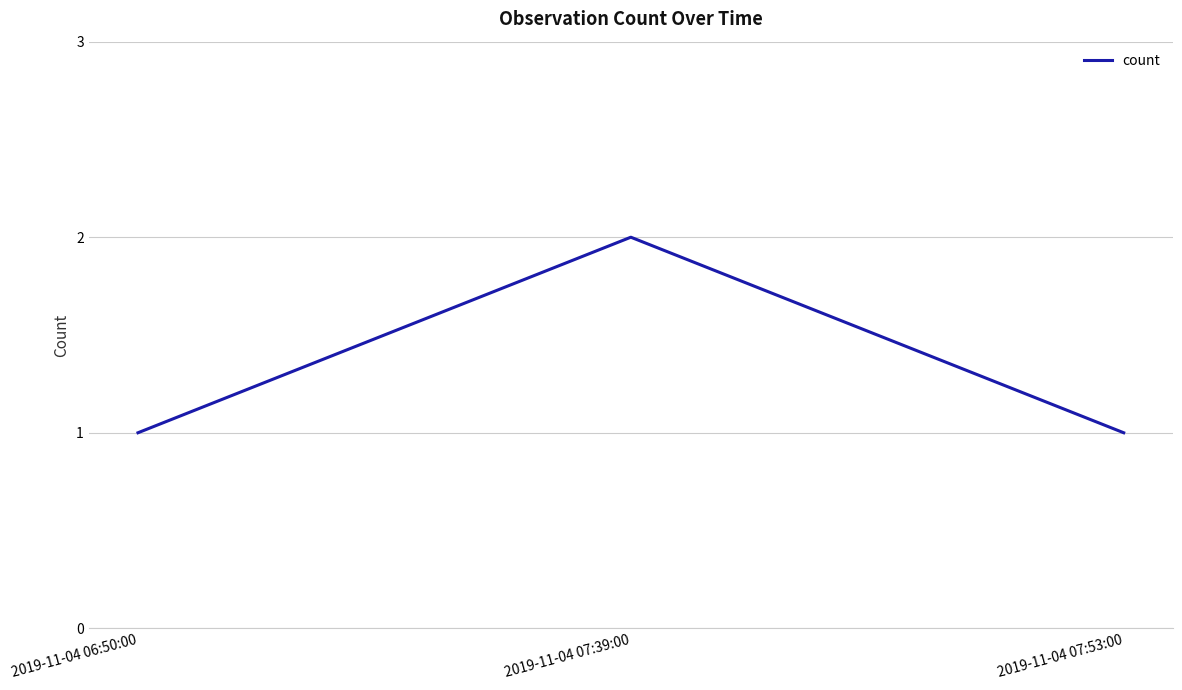

Is it true that the value at 2019-11-04 06:50:00 is 2?

False